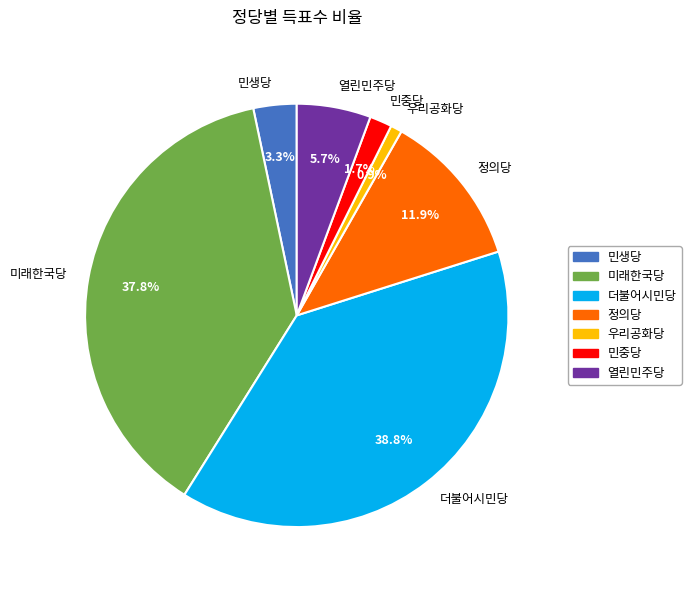

How many segments does this pie chart have?

7